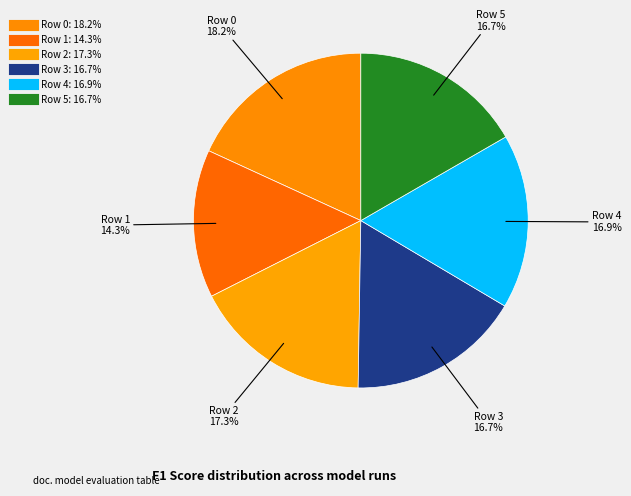

Rank the categories by value from highest to lowest.

Row 0, Row 2, Row 4, Row 3, Row 5, Row 1